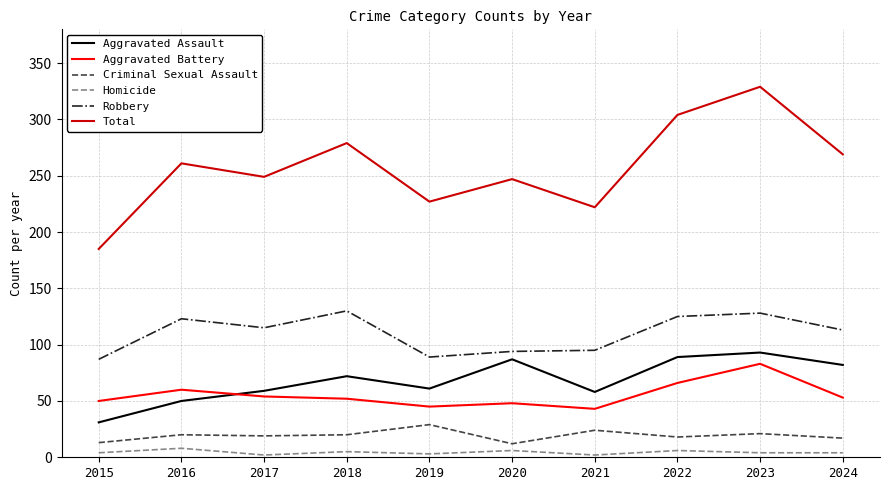

What is the highest value of the Aggravated Battery series?

83